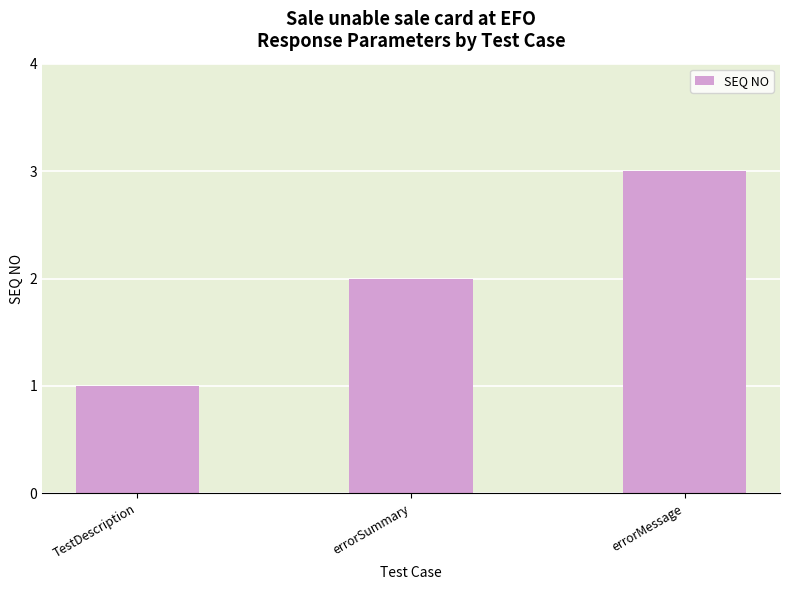

Count the number of categories in the chart.

3